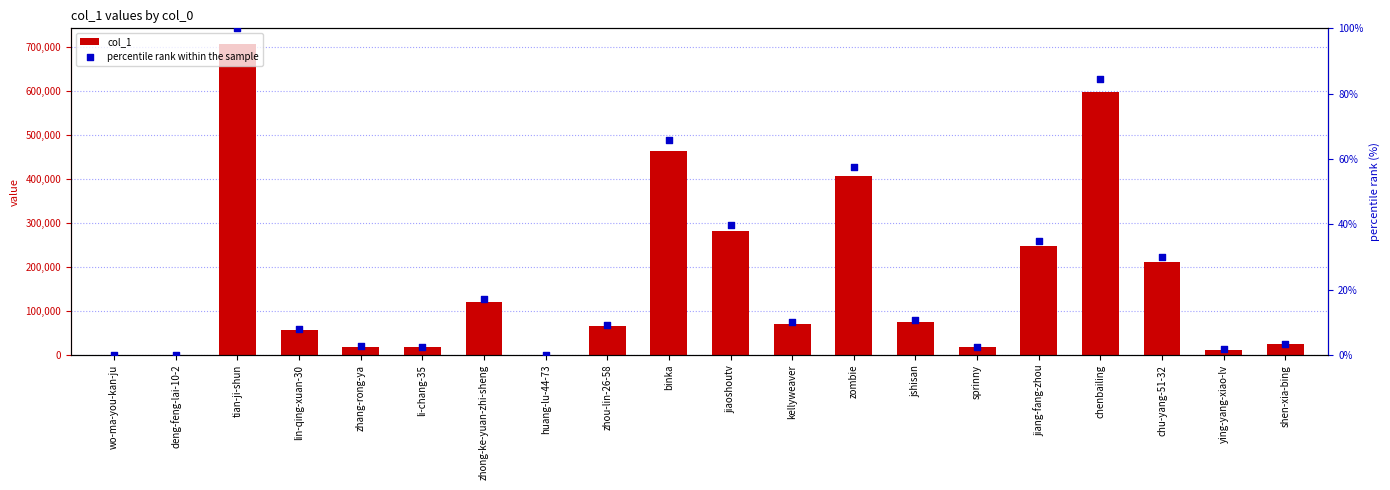

What are all the series names shown in the legend?

col_1, percentile rank within the sample